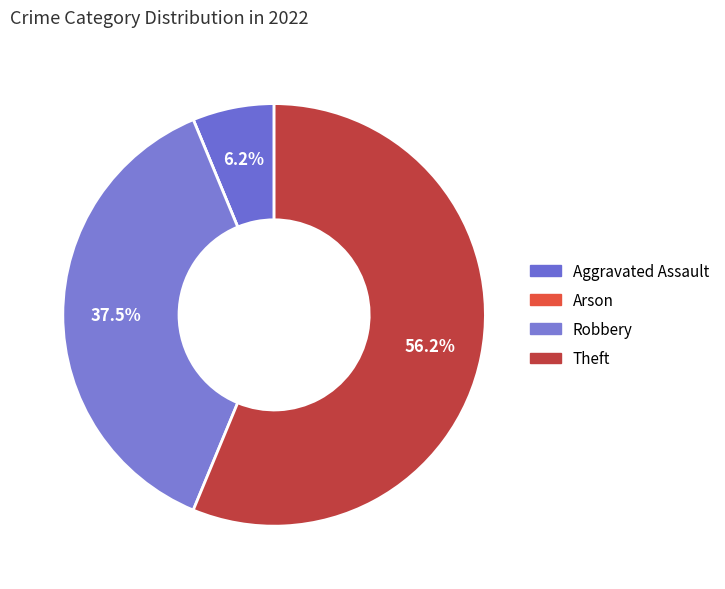

Combined, what portion of the pie is Aggravated Assault and Robbery?

43.8%